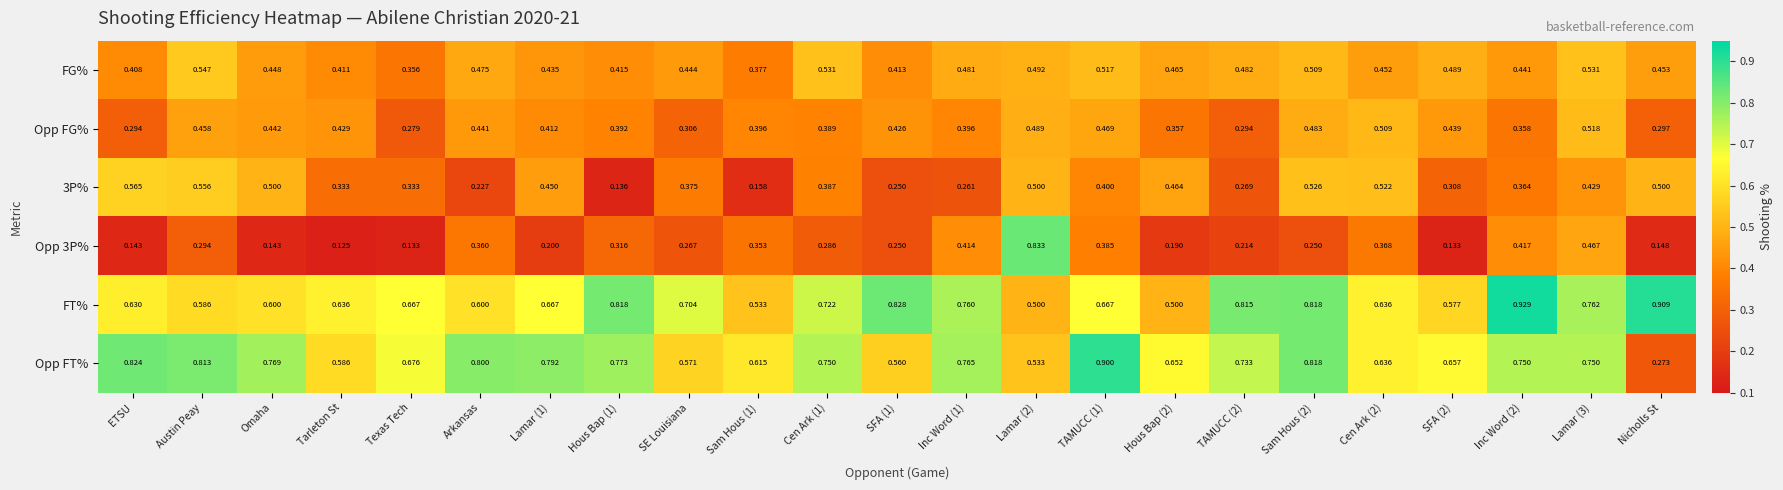

Which category has the lowest value across all series?

Tarleton St